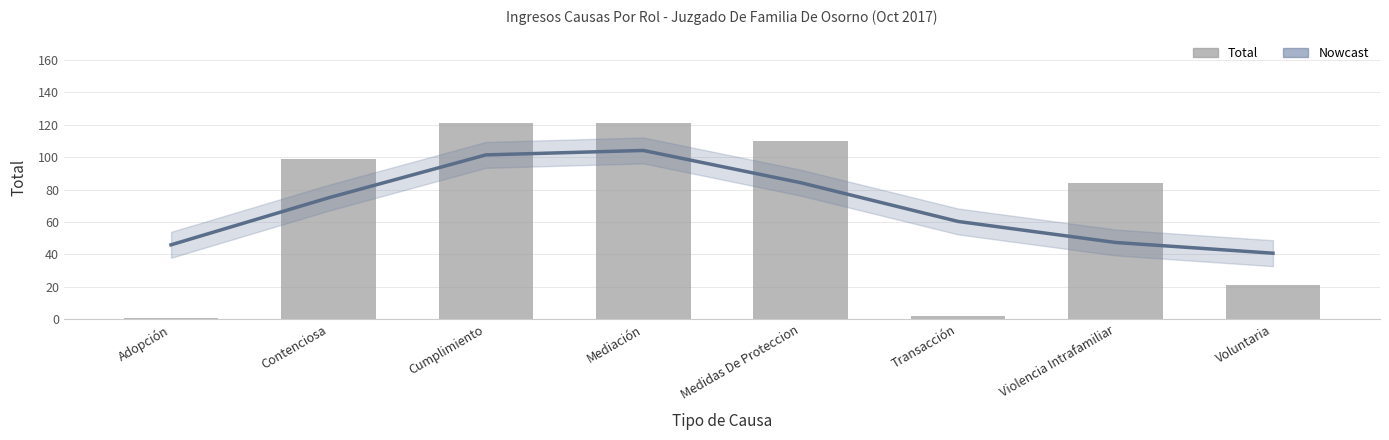

Between Cumplimiento and Contenciosa, which is larger?

Cumplimiento